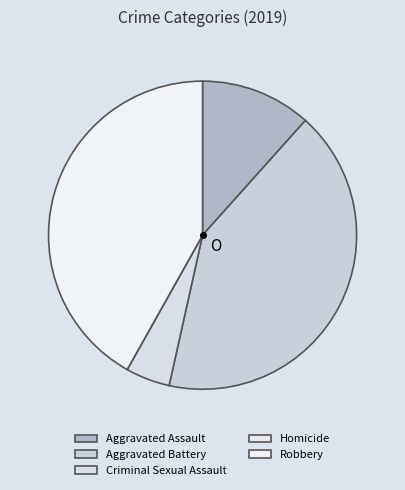

Do Aggravated Assault and Aggravated Battery together represent more than half of the pie?

Yes